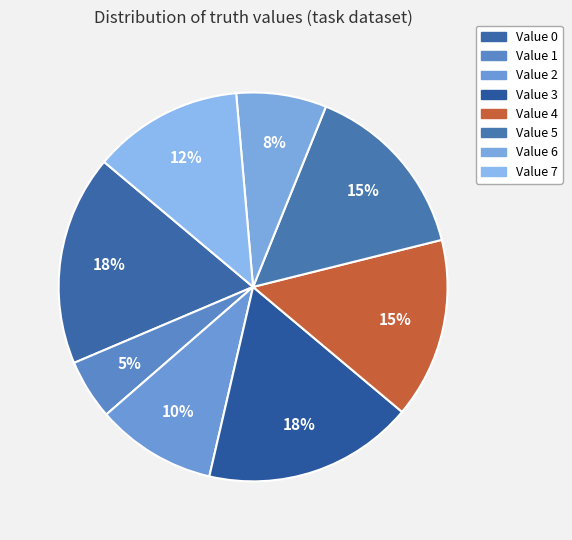

Is there any slice that represents more than half of the pie?

No